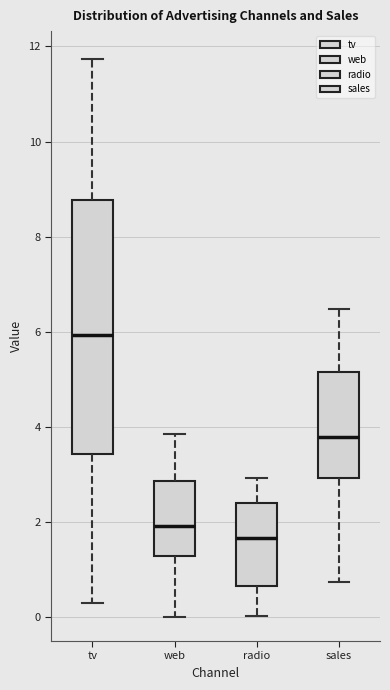

Reading left to right, transcribe this box plot: for each box, give where its median line is, the range the box spans, and where its two whiskers end, as read against the y-axis. The values are not printed on the chart, so give them approximately, as read against the axis.

tv: median 6.0, box 3.4 to 8.8, whiskers 0.2 to 11.8
web: median 2.0, box 1.2 to 2.8, whiskers 0.0 to 3.8
radio: median 1.6, box 0.6 to 2.4, whiskers 0.0 to 3.0
sales: median 3.8, box 3.0 to 5.2, whiskers 0.8 to 6.4